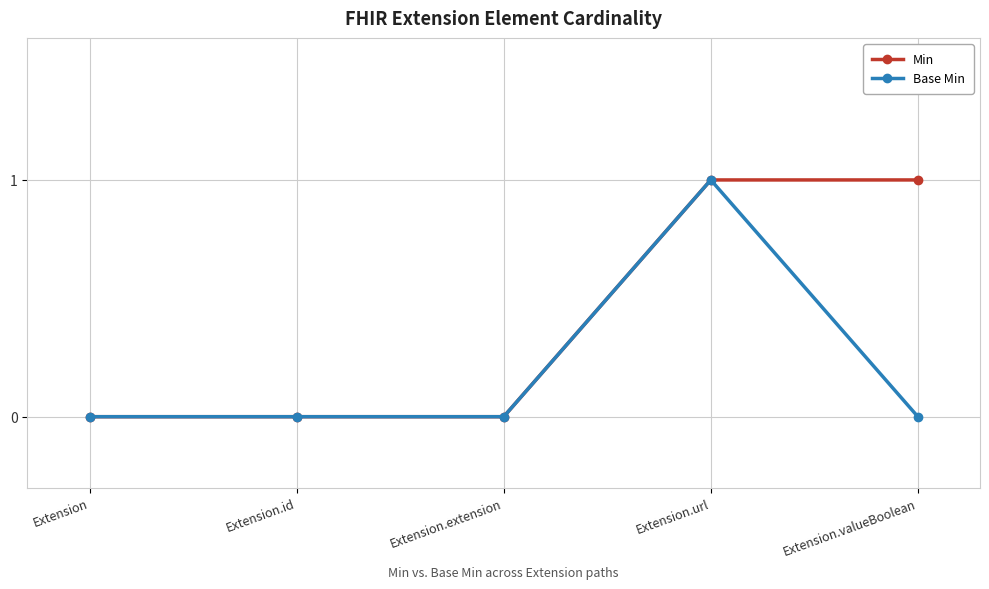

What is the maximum value for Base Min?

1